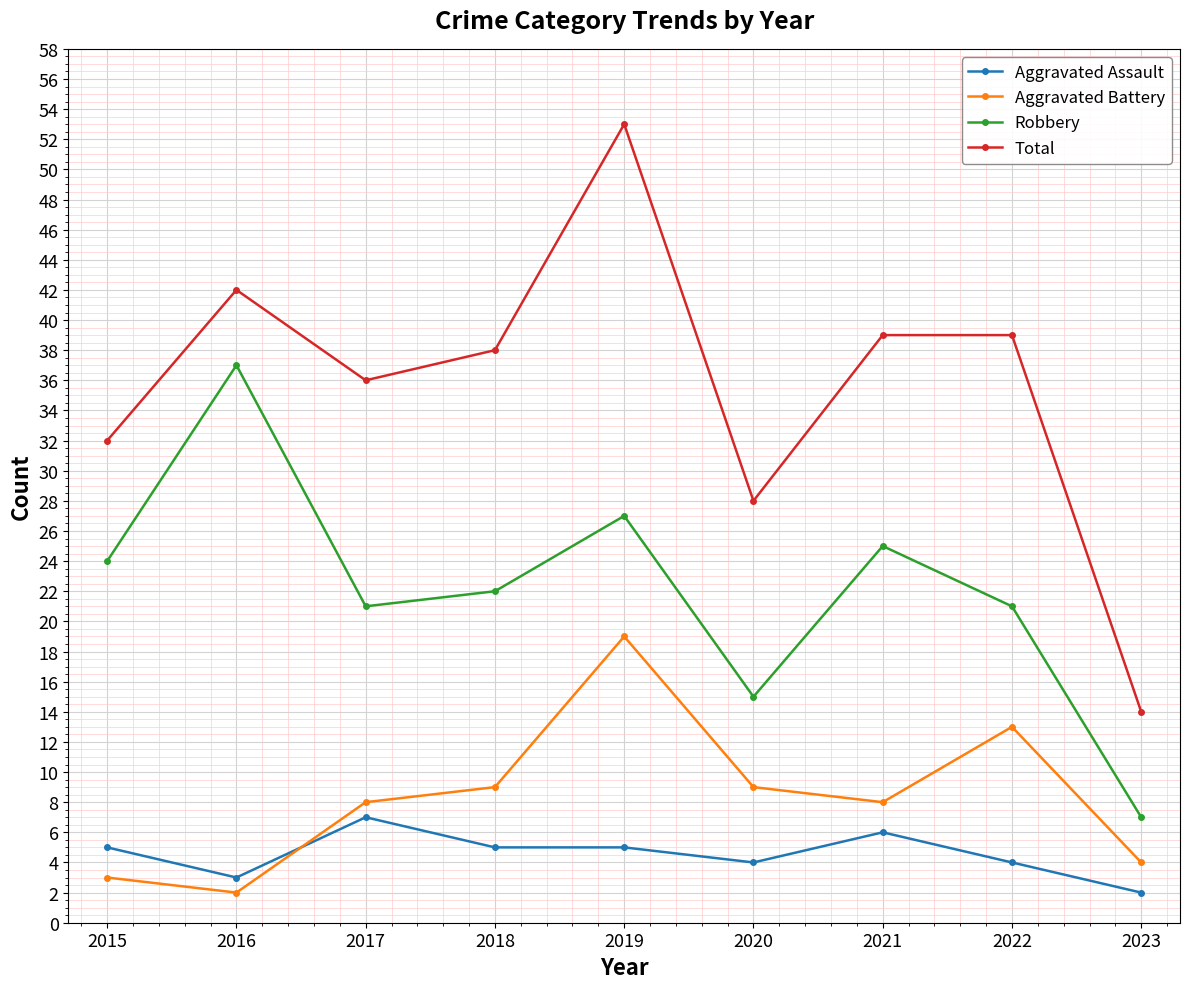

What is the difference between the Total values at 2016 and 2020?

14